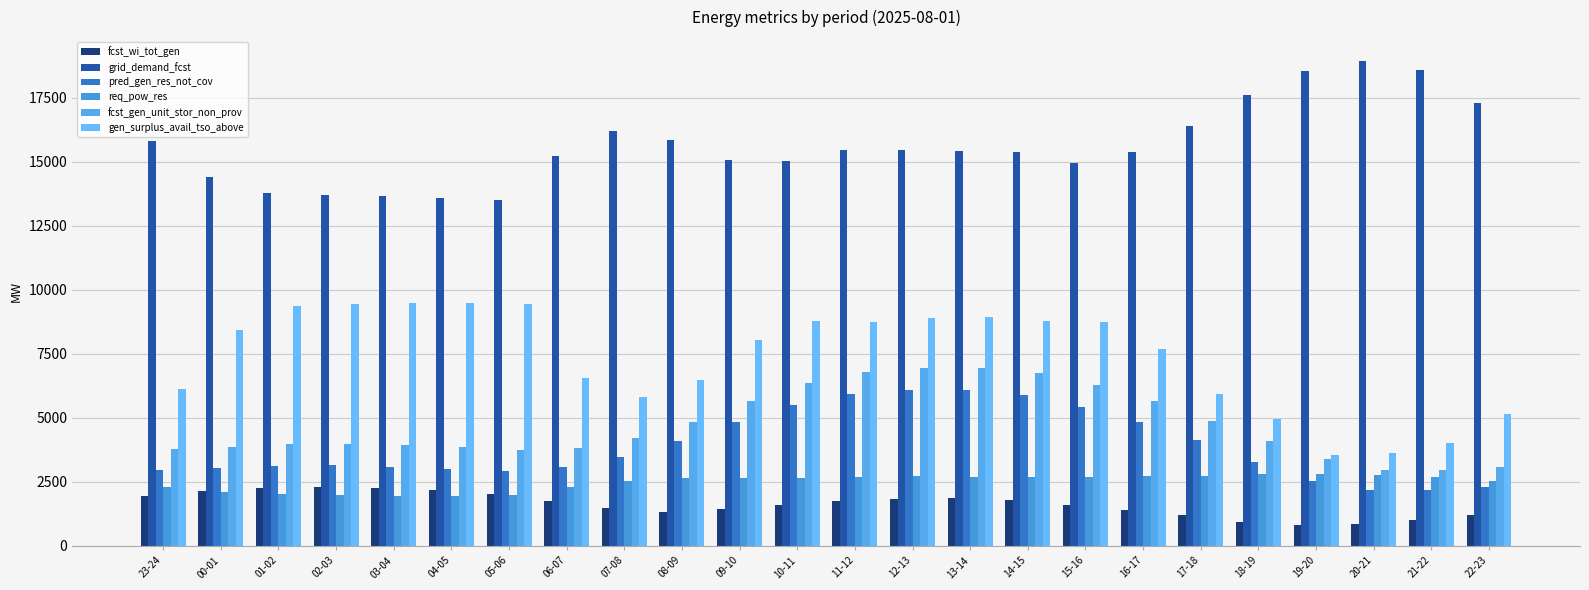

True or false: grid_demand_fcst has a value of 15461 at 11-12.

True